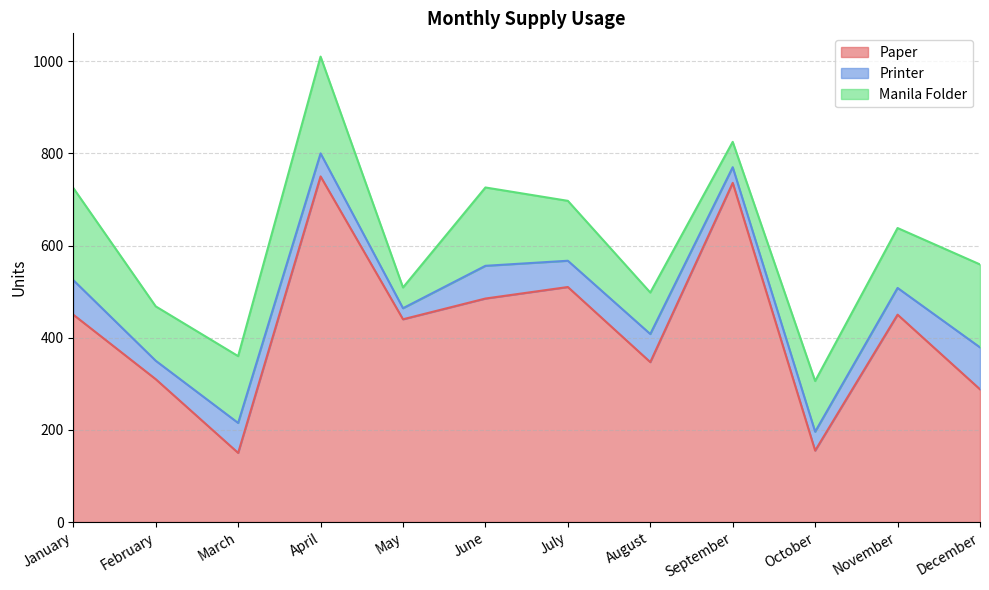

Does the chart have visible grid lines?

Yes